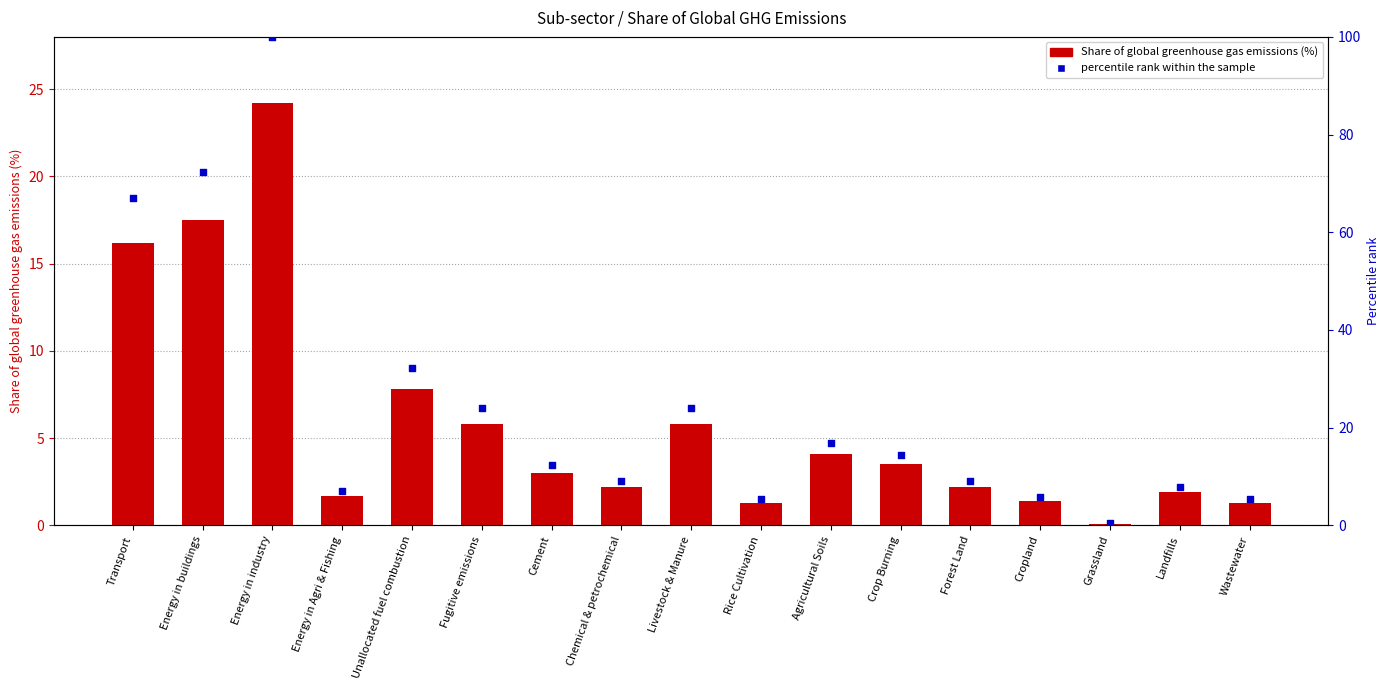

Which series contains the highest Y value?

percentile rank within the sample